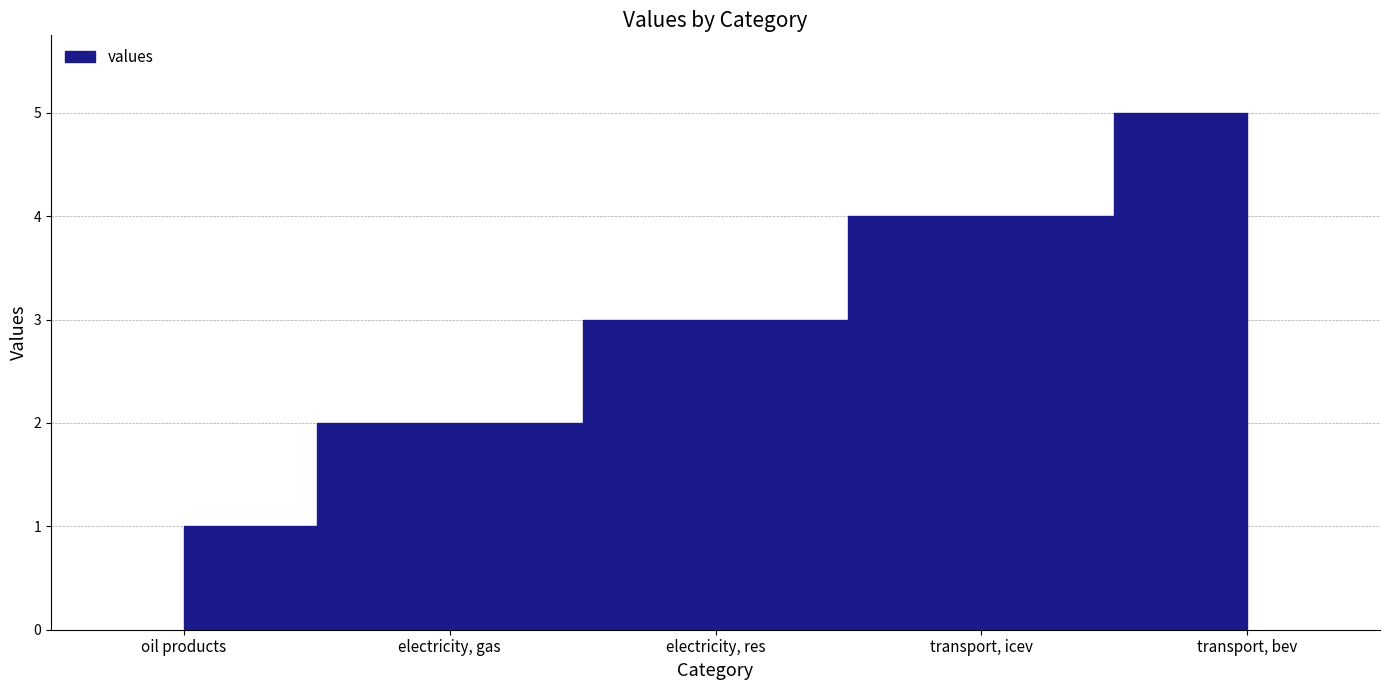

What is the label of the 3rd point from the left?

electricity, res